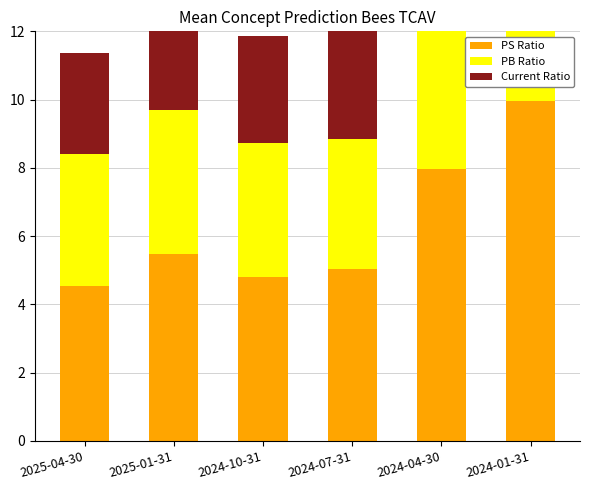

Reading left to right, what are all the values shown in this chart?

PS Ratio: 2025-04-30=4.5	2025-01-31=5.5	2024-10-31=4.8	2024-07-31=5.0	2024-04-30=8.0	2024-01-31=9.9
PB Ratio: 2025-04-30=3.9	2025-01-31=4.2	2024-10-31=3.9	2024-07-31=3.8	2024-04-30=5.3	2024-01-31=6.5
Current Ratio: 2025-04-30=2.9	2025-01-31=2.9	2024-10-31=3.1	2024-07-31=3.6	2024-04-30=4.1	2024-01-31=3.6